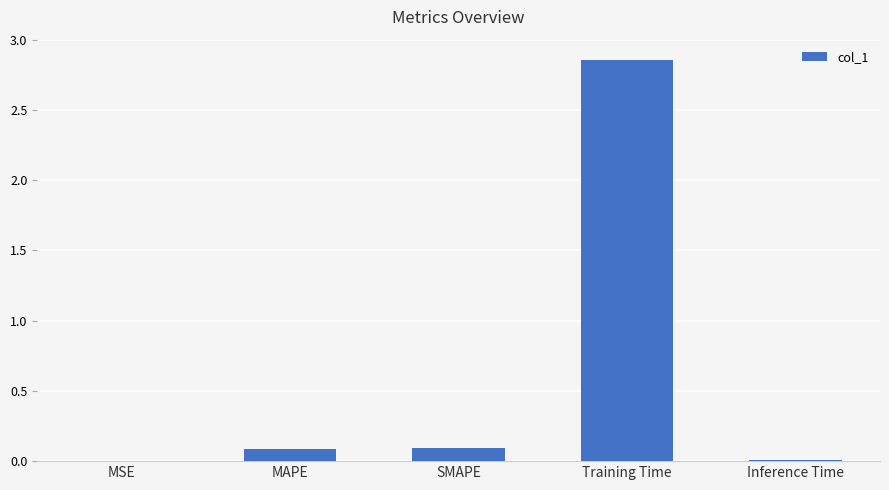

What is the average value?

0.6